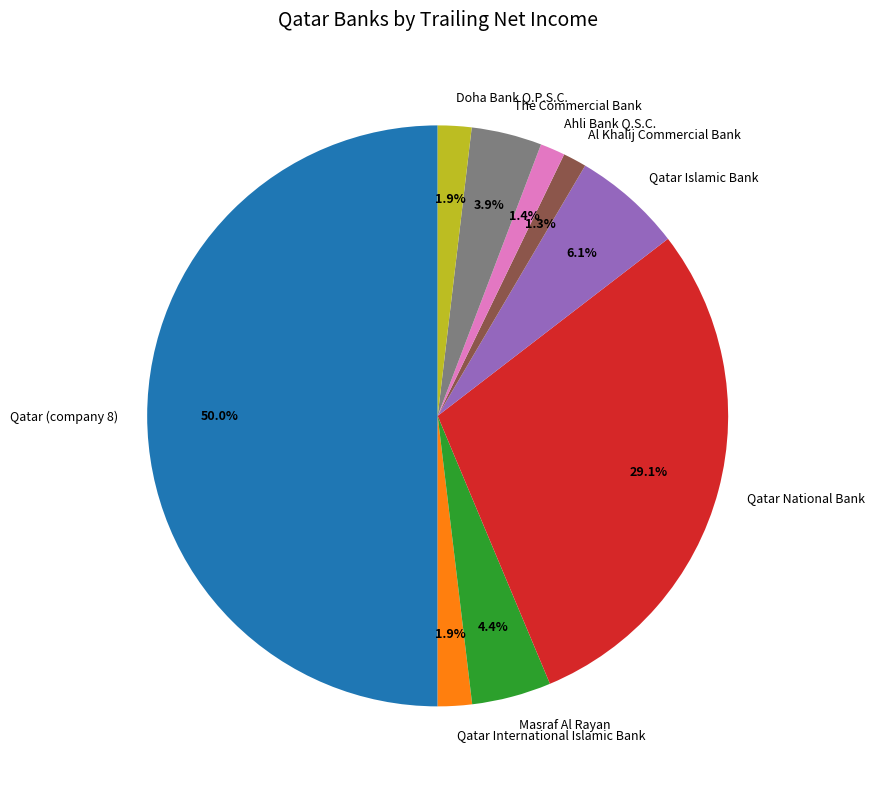

To the nearest percent, what portion does Ahli Bank Q.S.C. represent?

1%